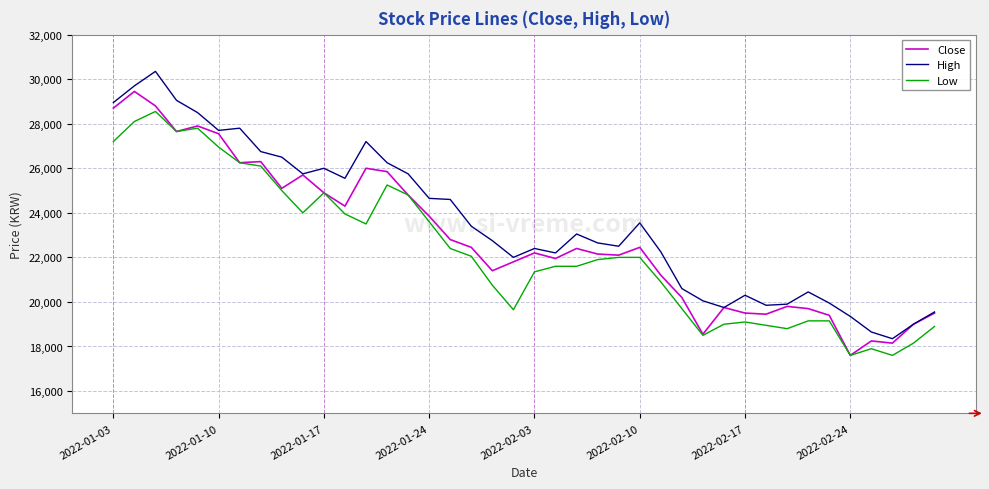

What are all the series names shown in the legend?

Close, High, Low